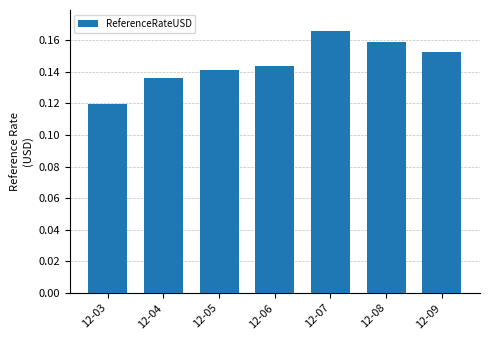

Rank the categories by value from highest to lowest.

12-07, 12-08, 12-09, 12-06, 12-05, 12-04, 12-03